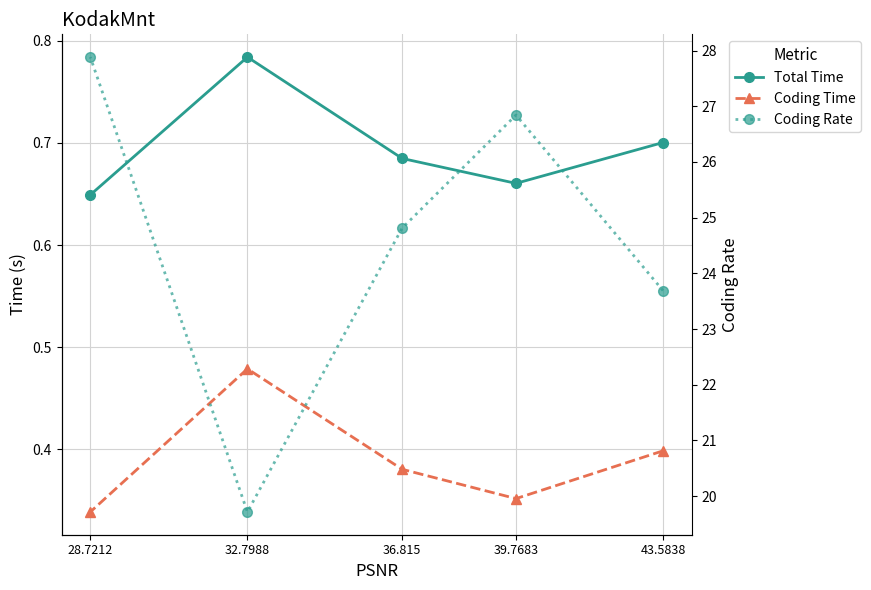

The value of Total Time at 32.7988 is 0.8. True or false?

True